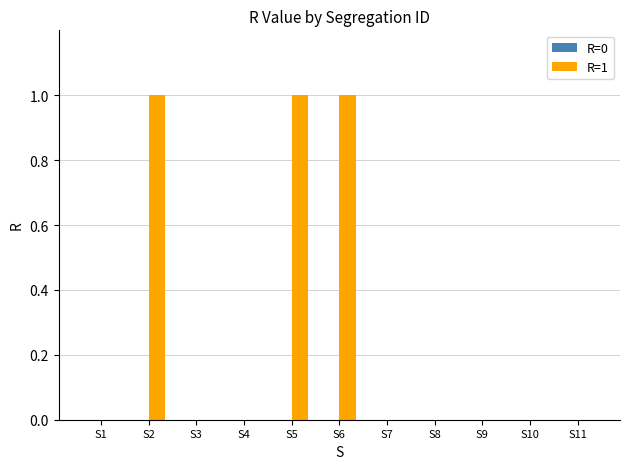

True or false: the data shows 1 at S4.

False